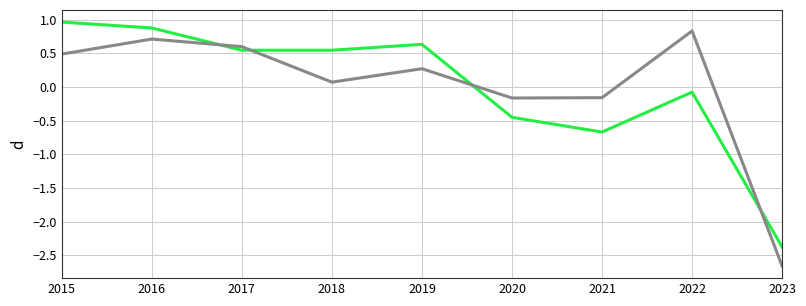

What is the total value across all series at 2016?

1.6